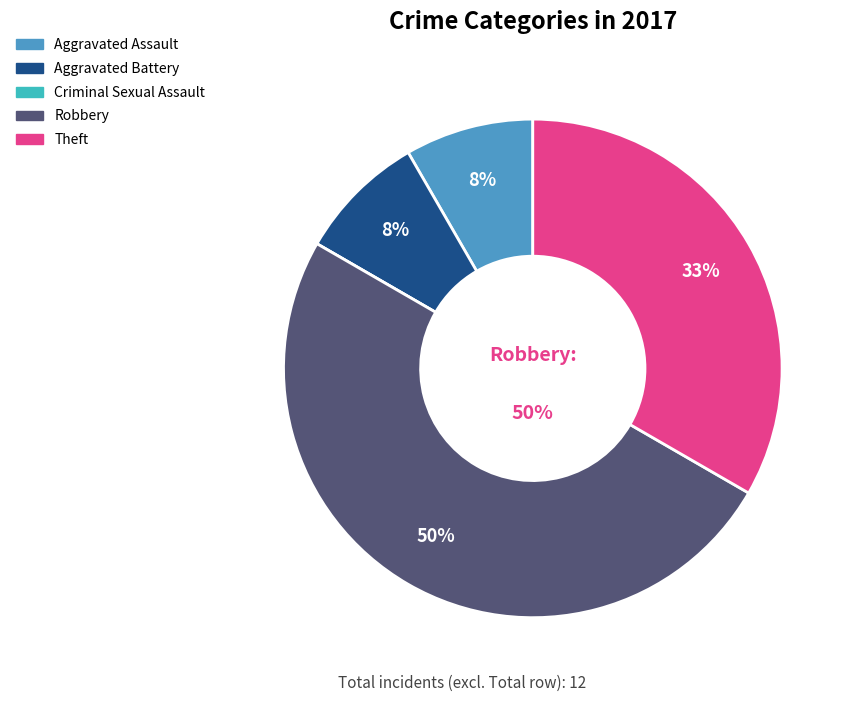

To the nearest percent, what is the average slice percentage?

20%